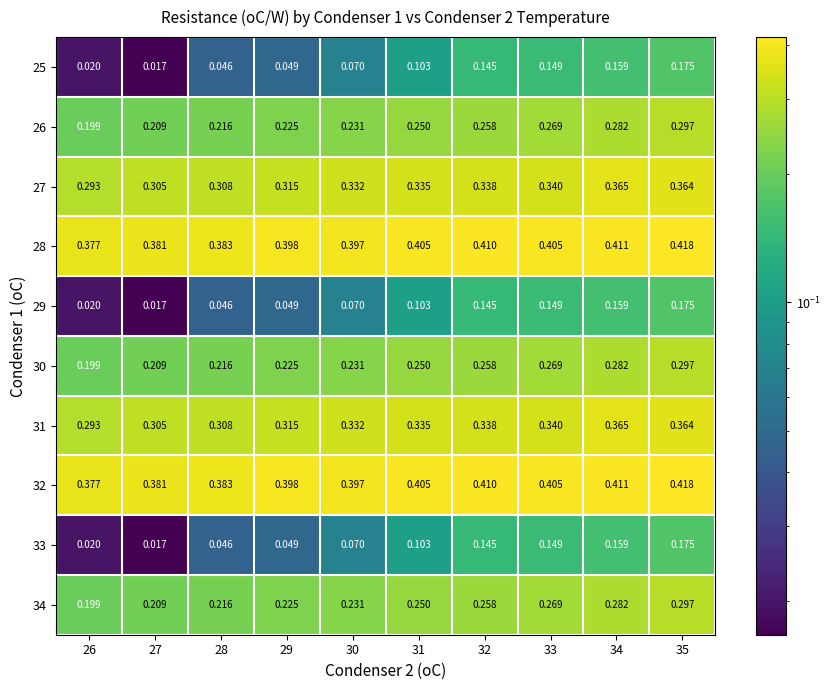

At which category does the chart reach its peak across all series?

35